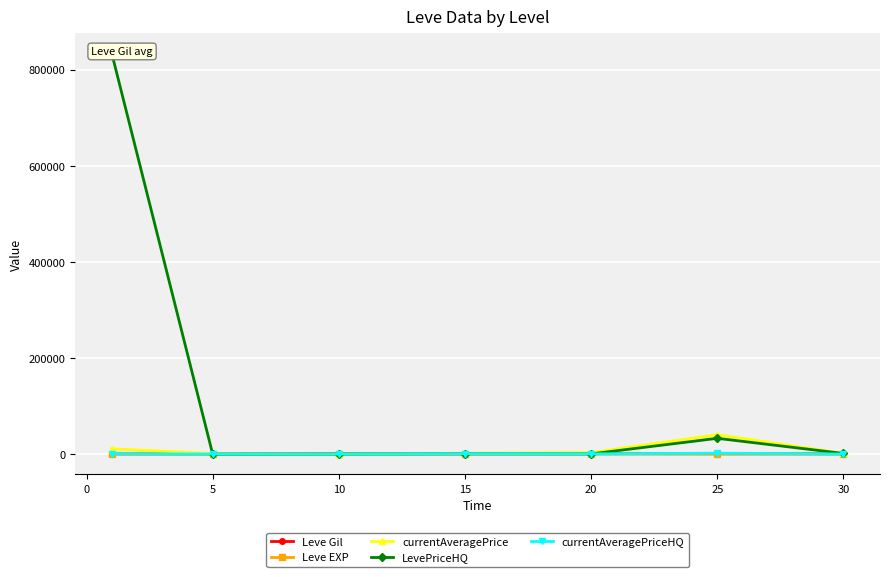

List the series in order of their peak value, lowest first.

Leve EXP, Leve Gil, currentAveragePriceHQ, currentAveragePrice, LevePriceHQ